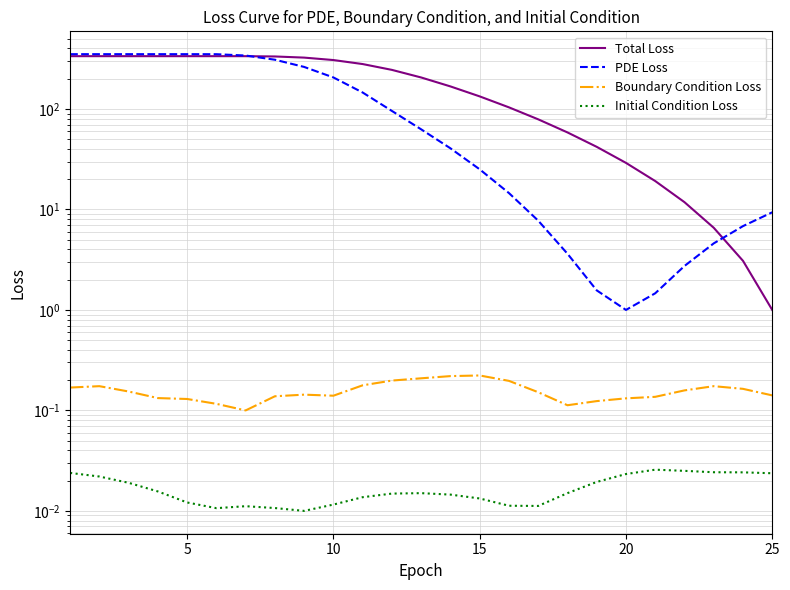

The Boundary Condition Loss series shows 0.3 at 16. True or false?

False